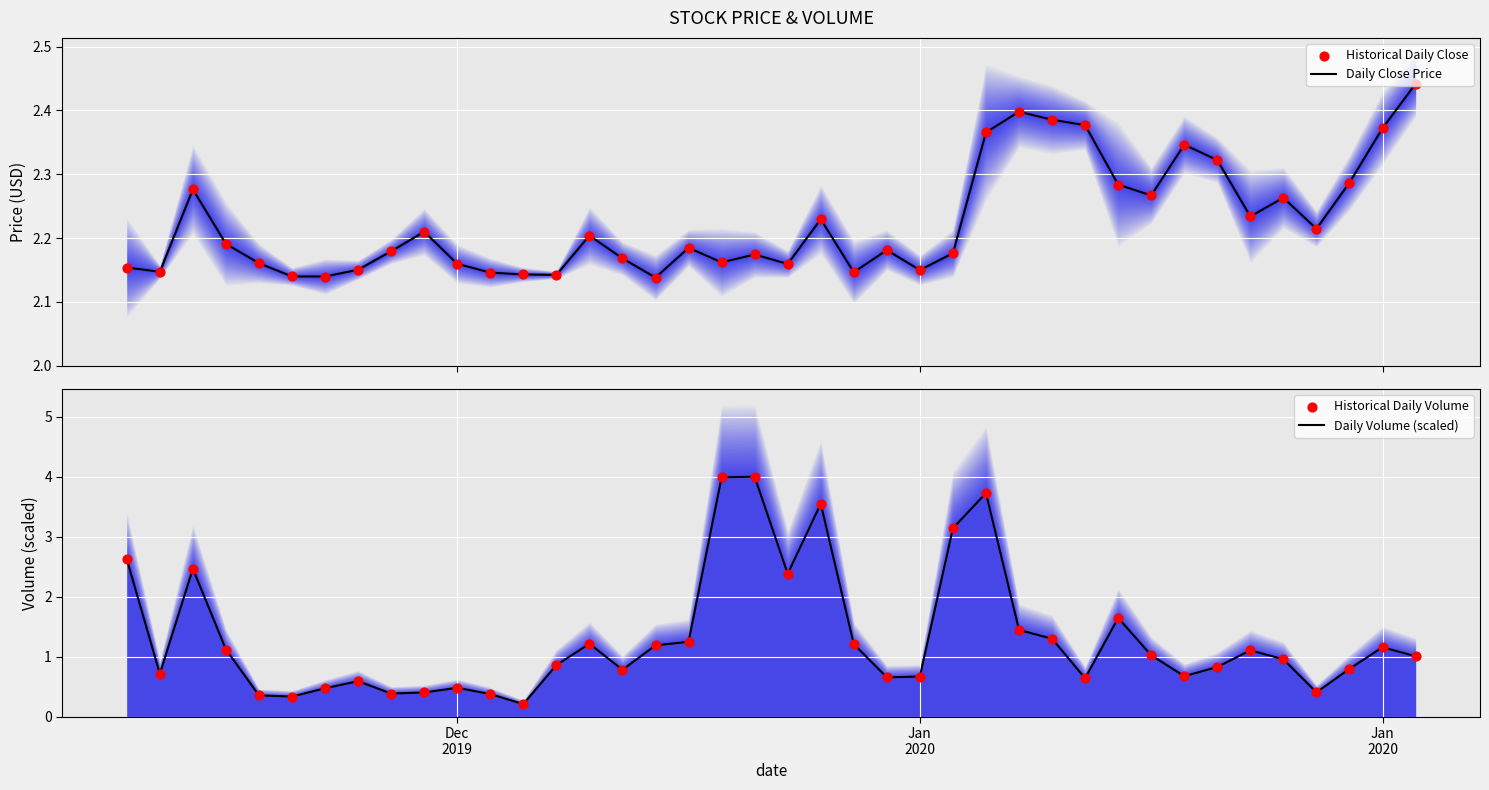

Which series contains the highest Y value?

Daily Volume (scaled)